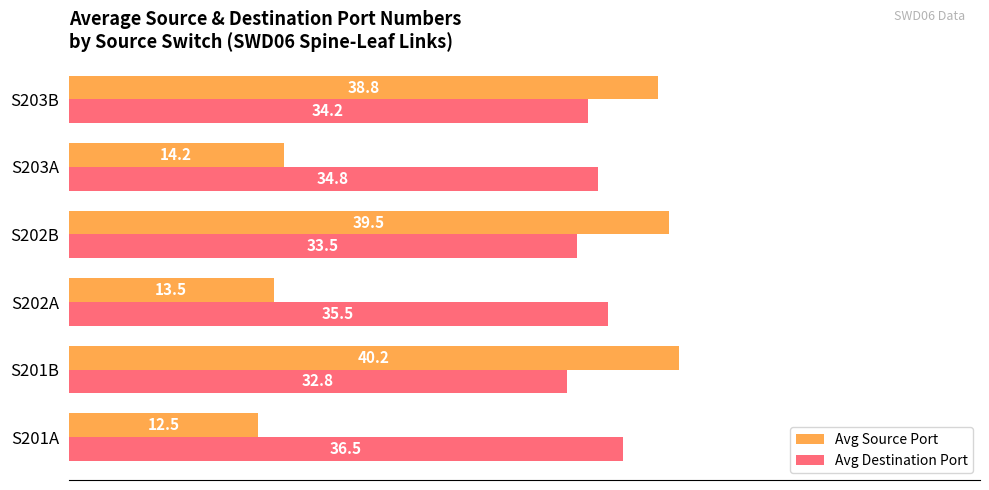

Which label corresponds to the largest value in the chart?

S201B